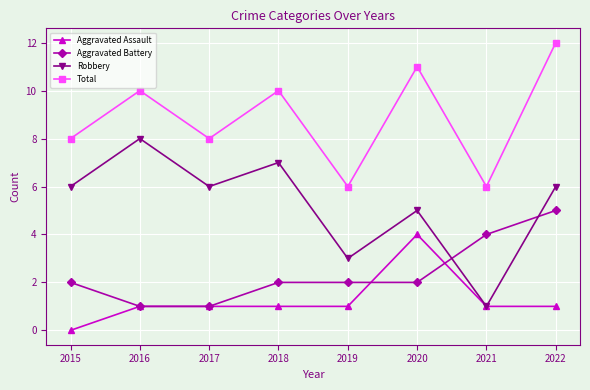

True or false: Total and Aggravated Assault intersect in this chart.

False